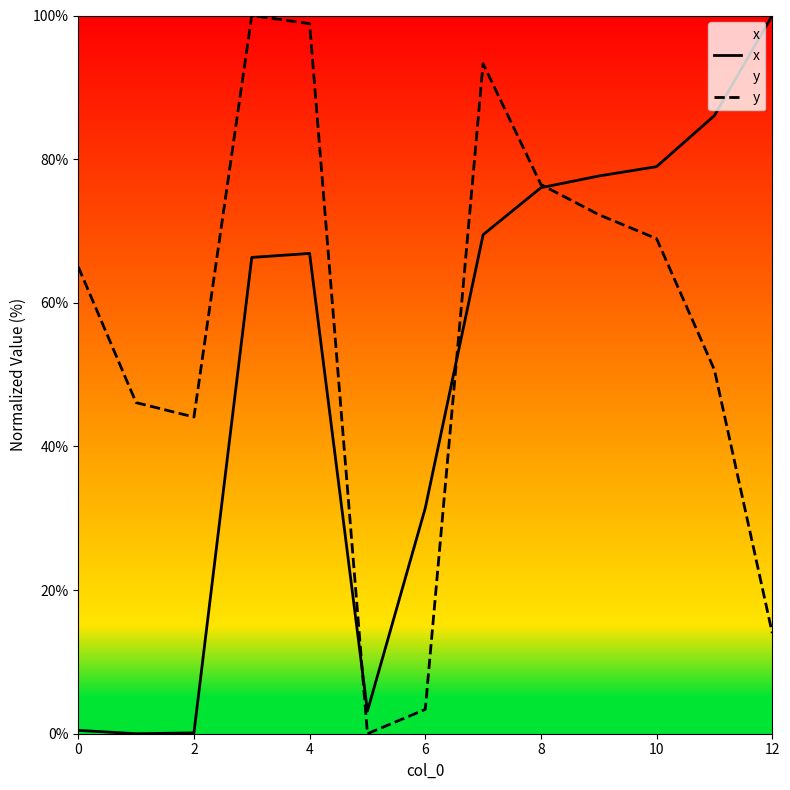

The value of y at 4 is 98.9. True or false?

True